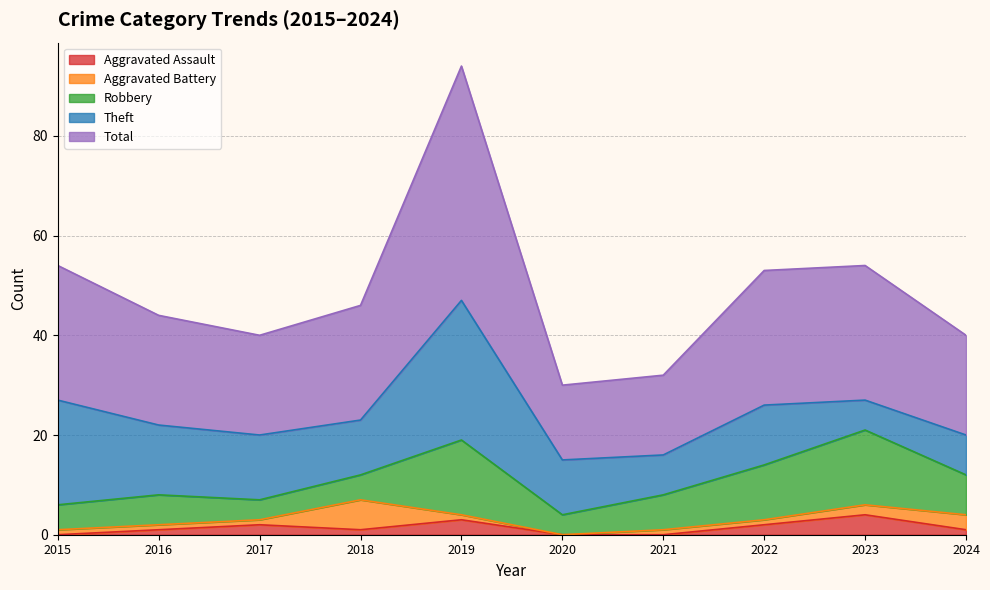

The value of Theft at 2024 is 8. True or false?

True